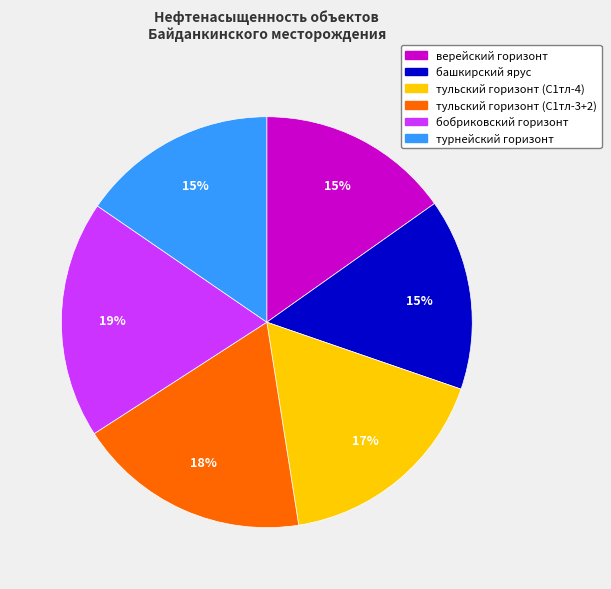

To the nearest percent, what percentage of the pie is тульский горизонт (С1тл-4)?

17%